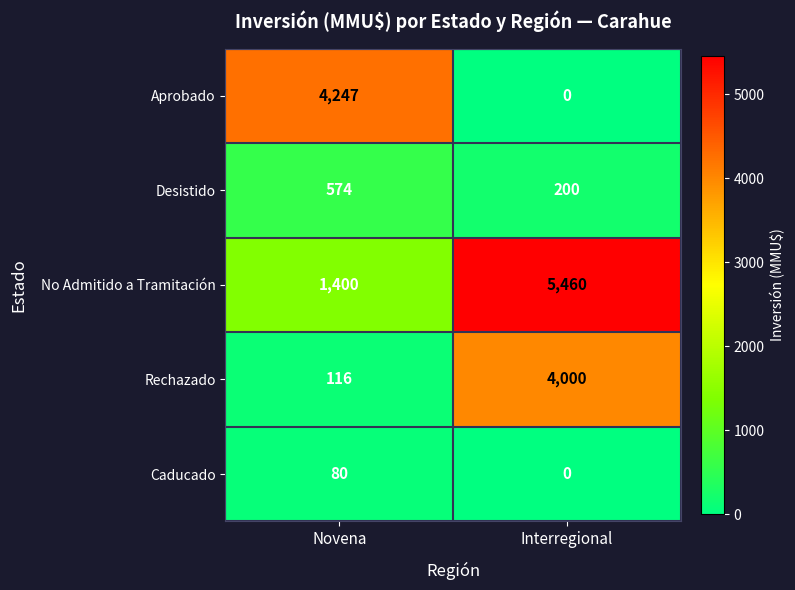

What is the approximate value of Desistido at Interregional, to the nearest 5?

200